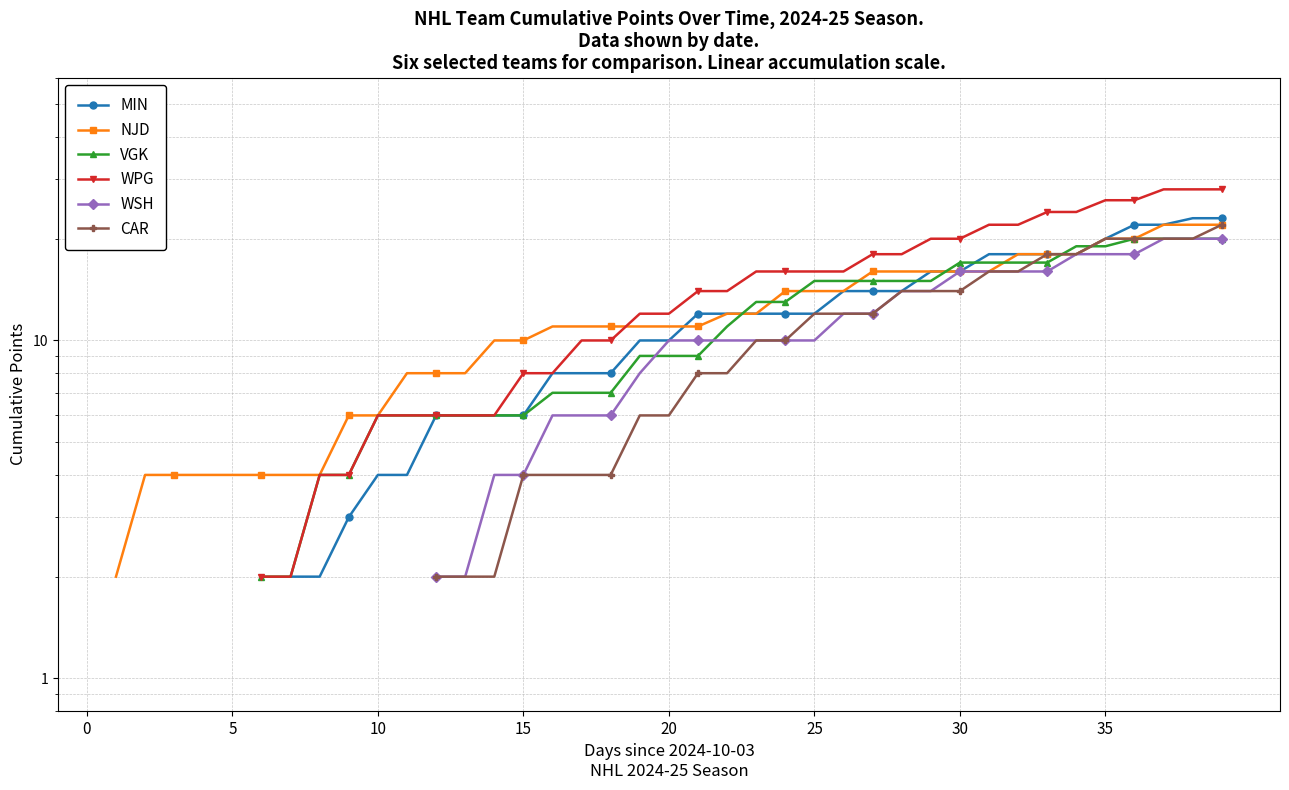

True or false: MIN and WSH cross at least once.

False